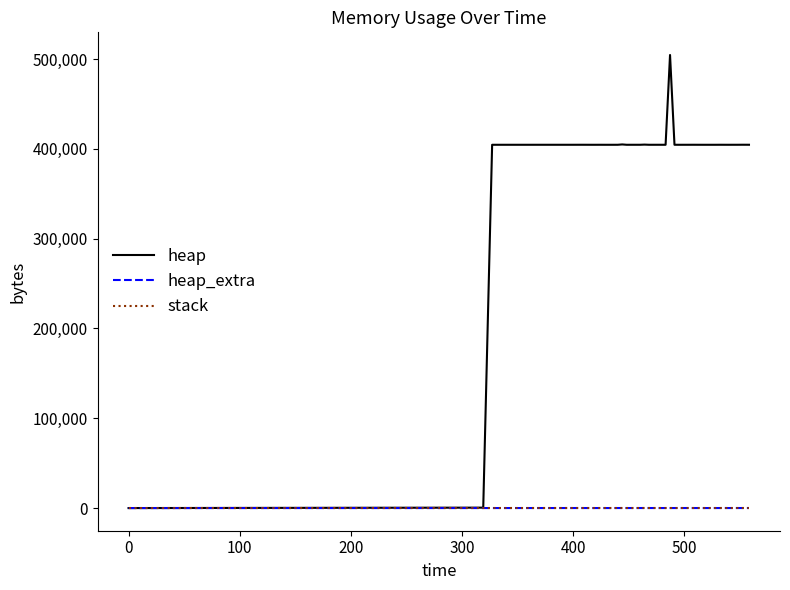

How many series are shown in this chart?

3